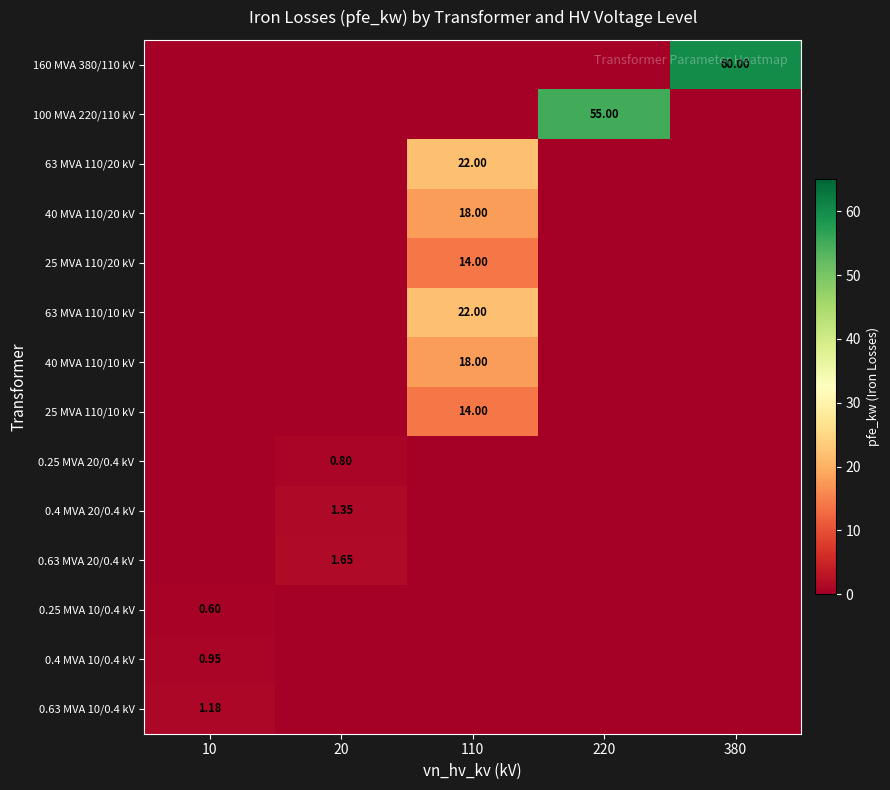

Is the value of 63 MVA 110/10 kV at 110 greater than the value of 40 MVA 110/20 kV at 110?

Yes